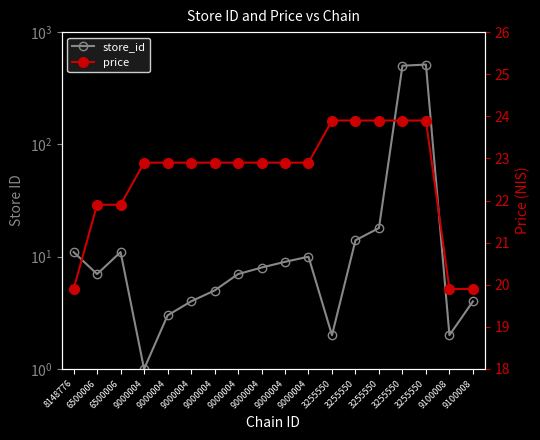

What is the sum of the store_id values at 9000004 and 6500006?

14.0